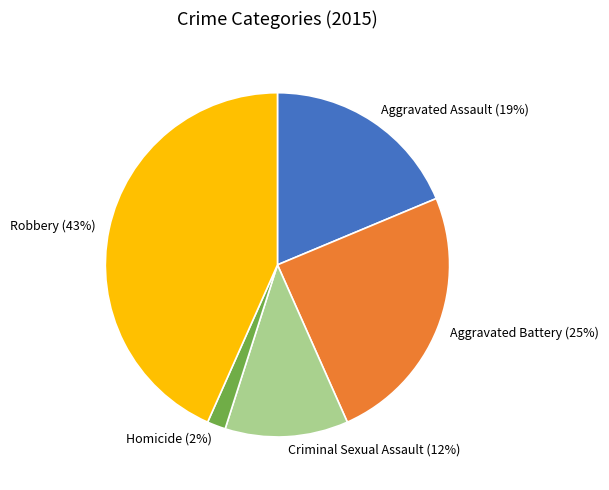

Is the sum of Criminal Sexual Assault and Robbery greater than half?

Yes